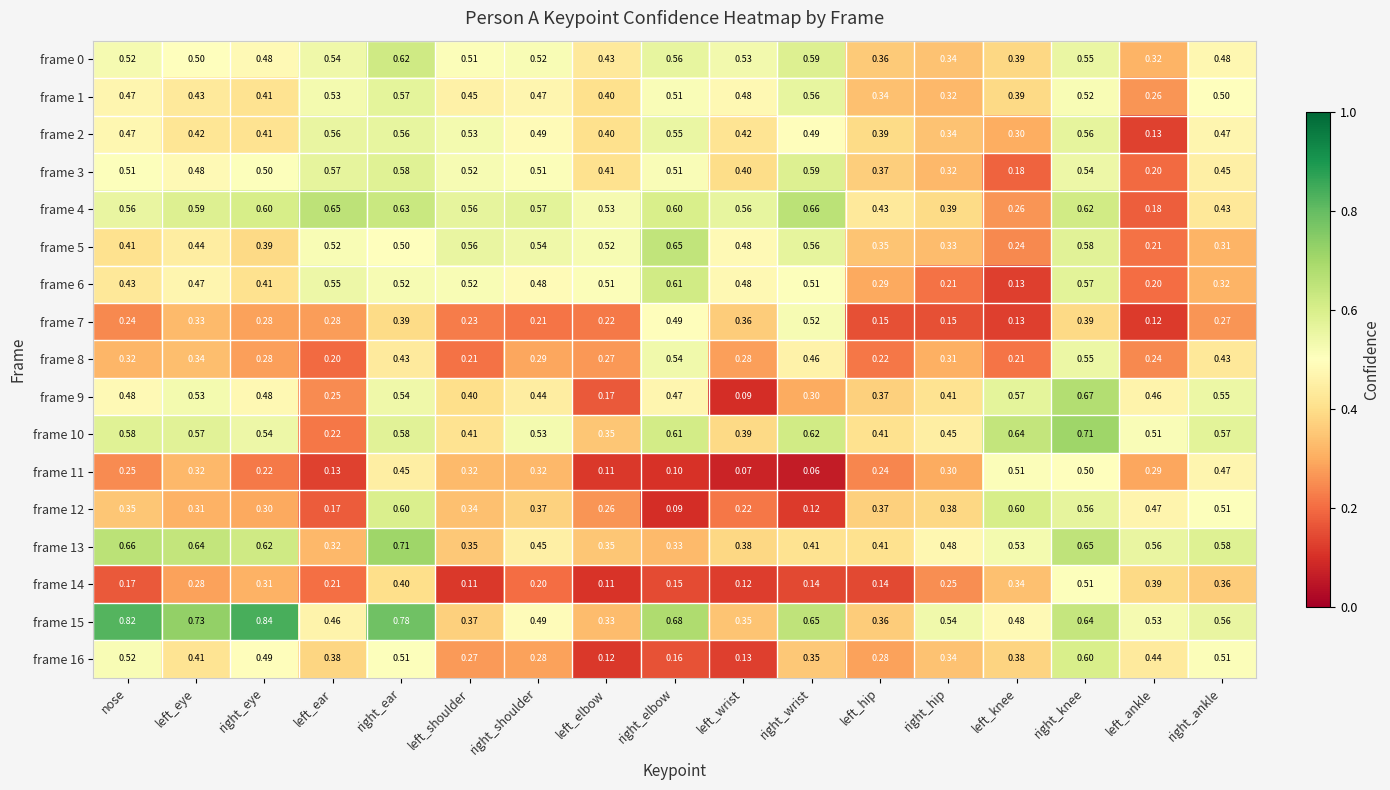

Which series has the largest range (max minus min)?

frame 9